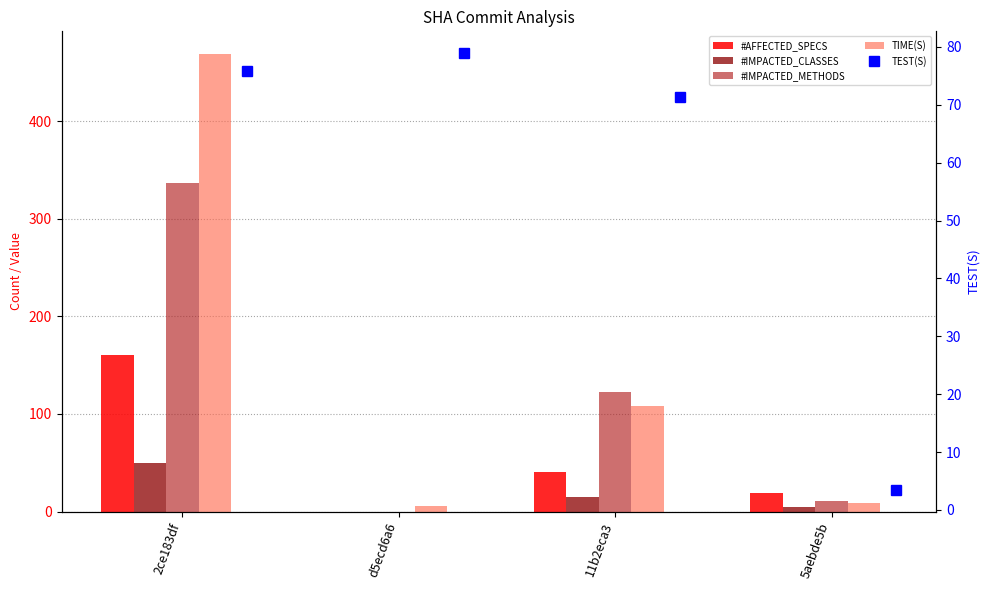

True or false: #IMPACTED_CLASSES has a value of 5.0 at 5aebde5b.

True